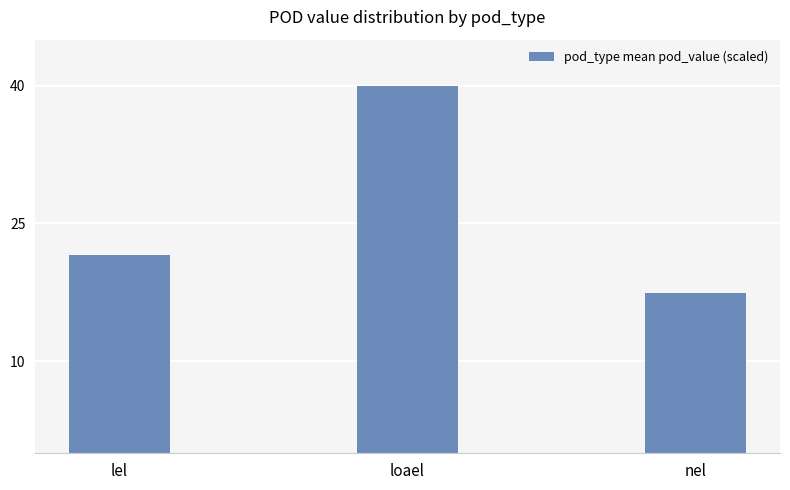

List the labels in order of value, smallest first.

nel, lel, loael